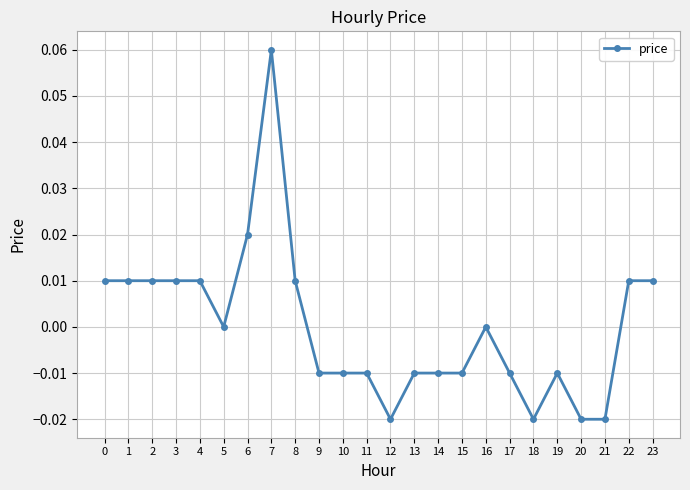

The chart shows a value of -0.0 at 11. True or false?

True